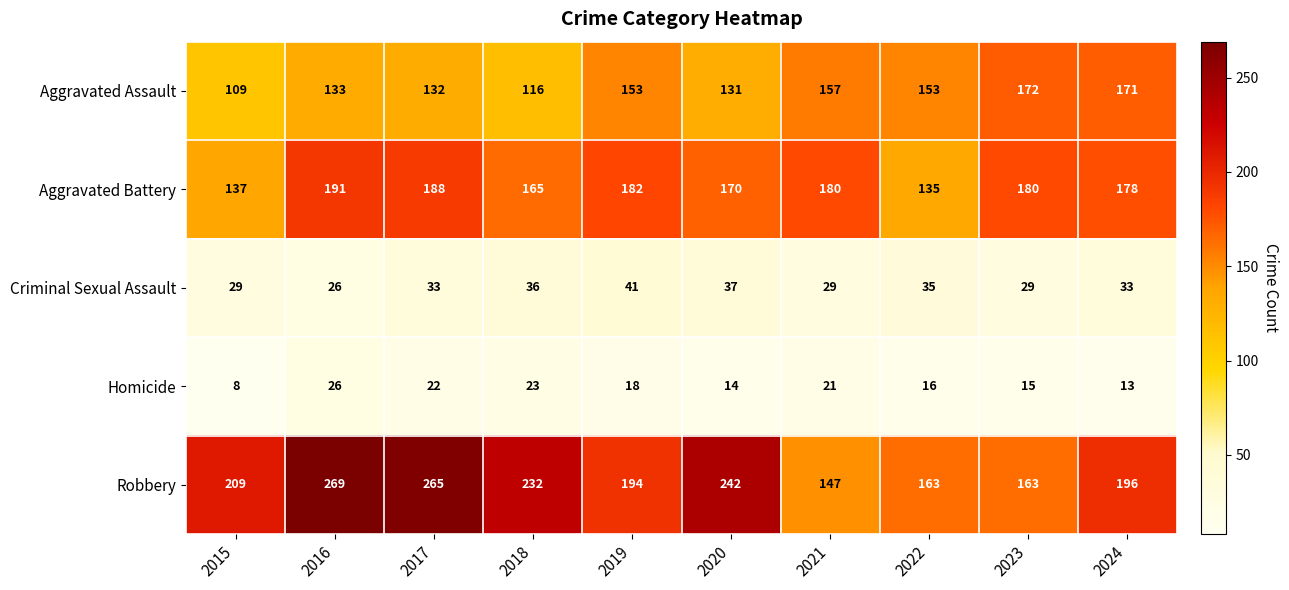

How many data points does each series have?

10